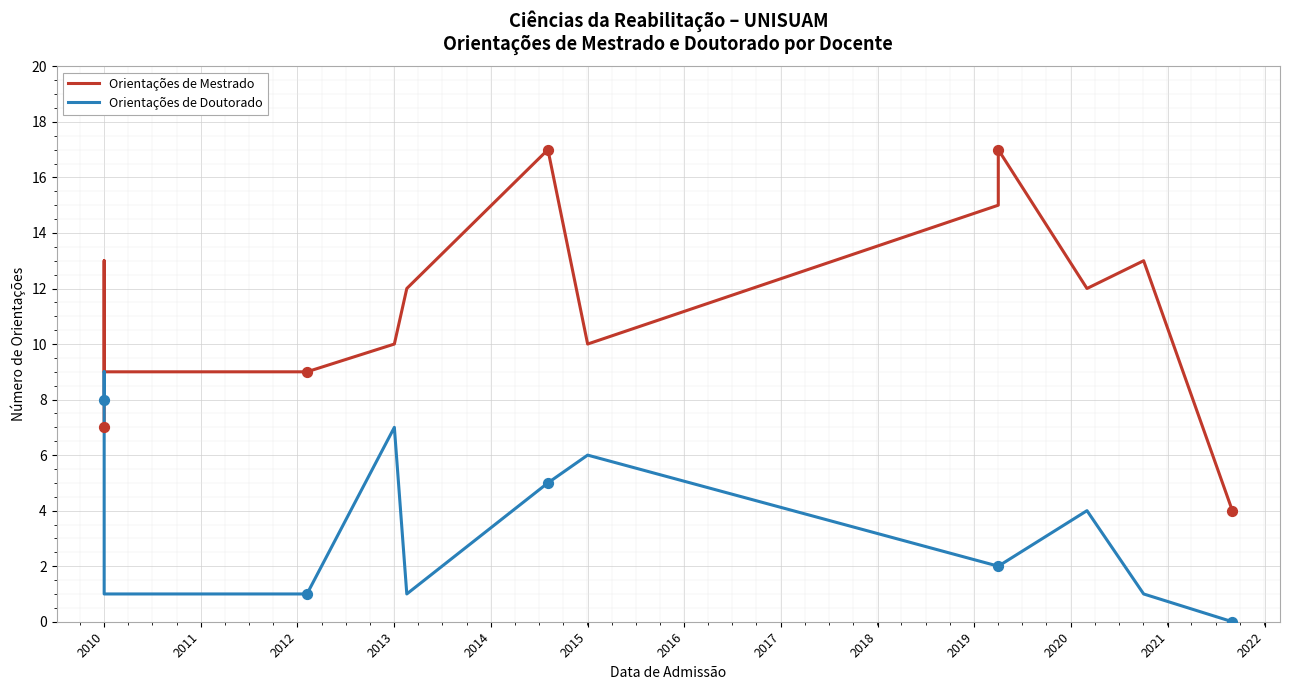

At how many categories does at least one series exceed 6?

12